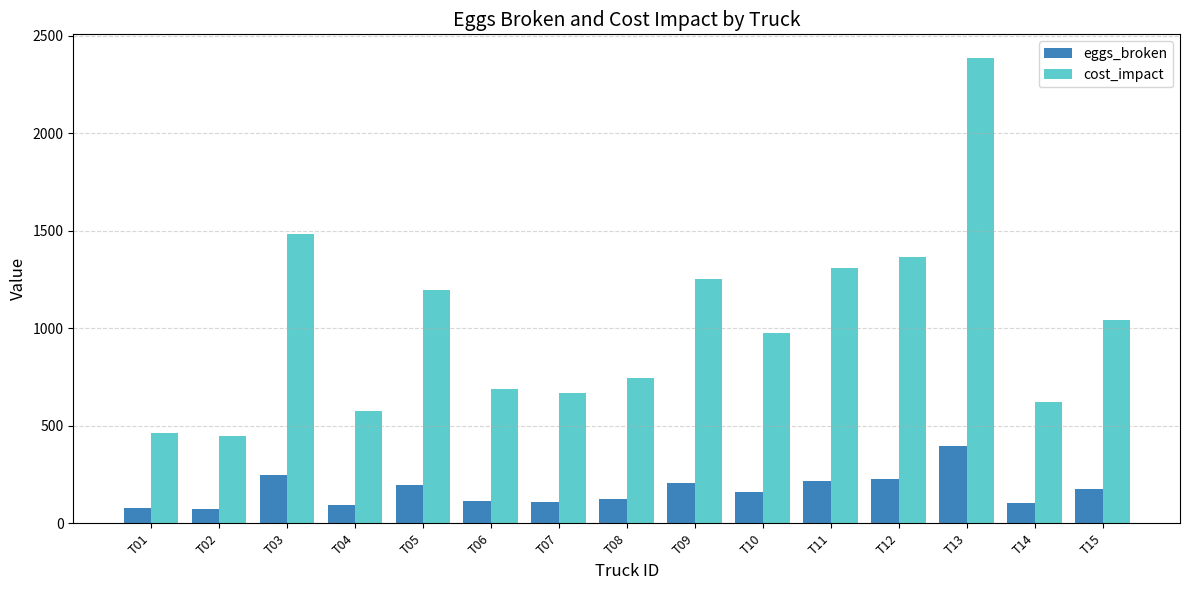

Between T04 and T08, which series saw the biggest shift?

cost_impact